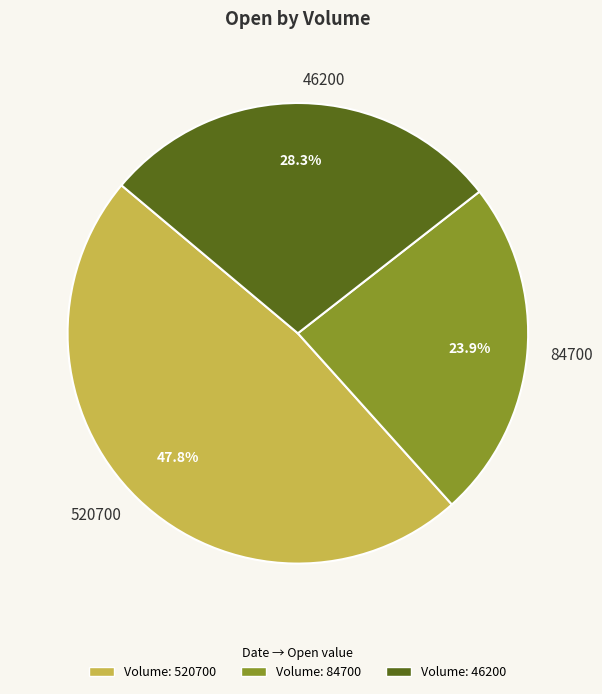

Is there a majority slice in this chart?

No